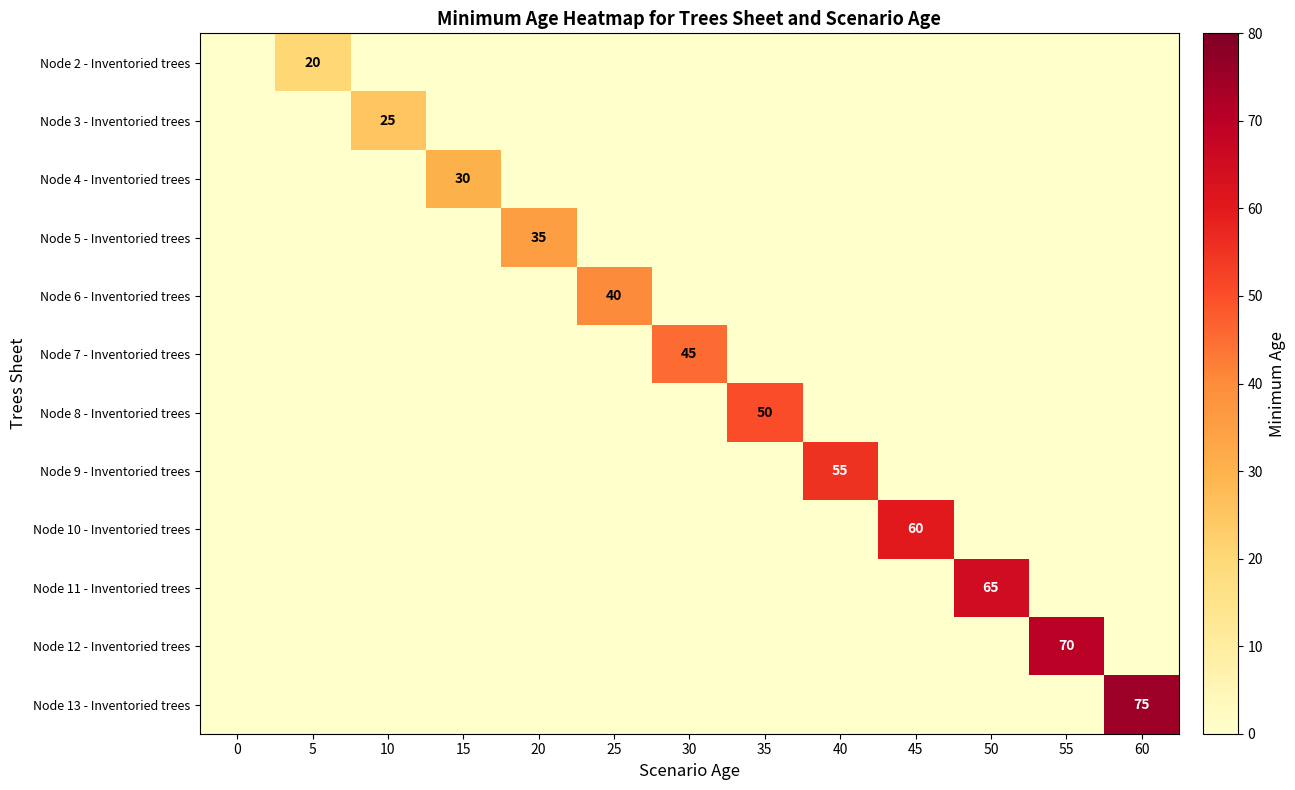

True or false: Node 3 - Inventoried trees has a value of 34 at 10.

False